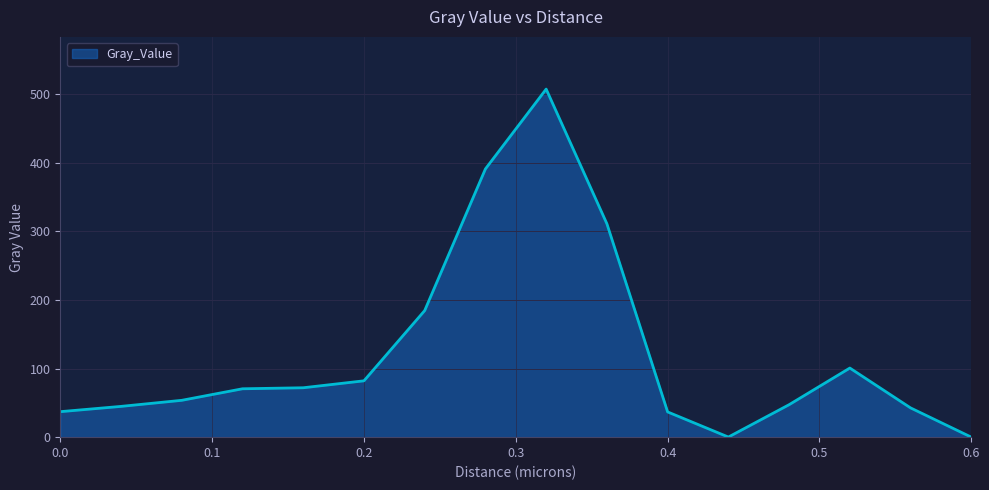

Count the number of categories in the chart.

16